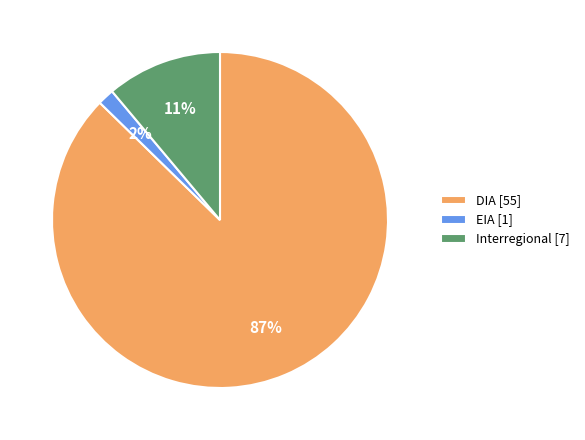

Between Interregional [7] and EIA [1], which is larger?

Interregional [7]